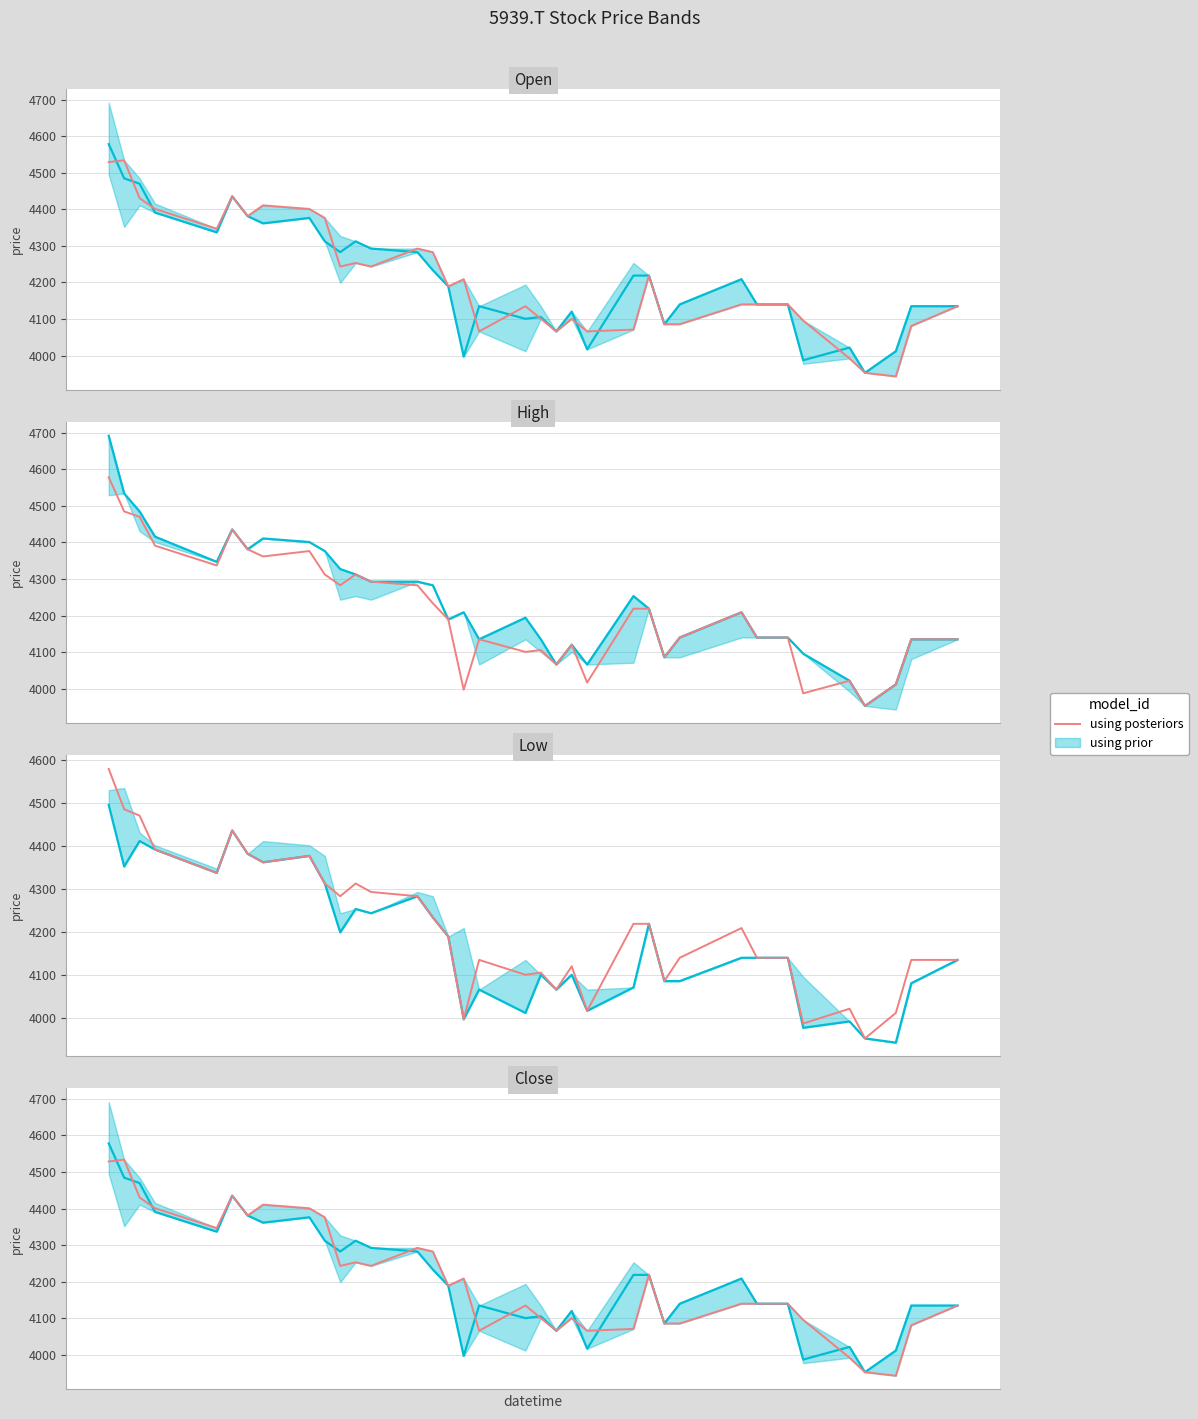

The value at 22 is 6610.9. True or false?

False